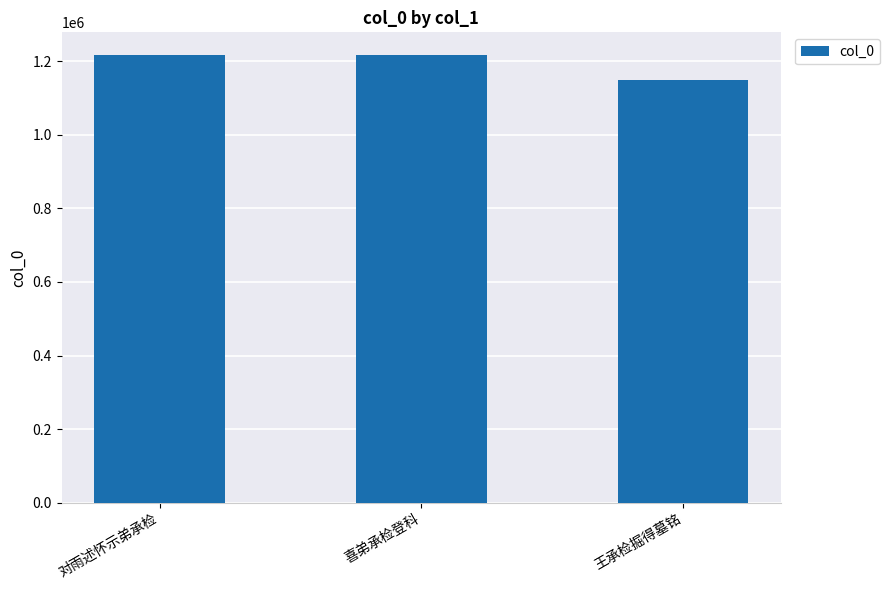

Reading right to left, list all the values displayed in this chart.

王承检掘得墓铭=1148489	喜弟承检登科=1217908	对雨述怀示弟承检=1217908